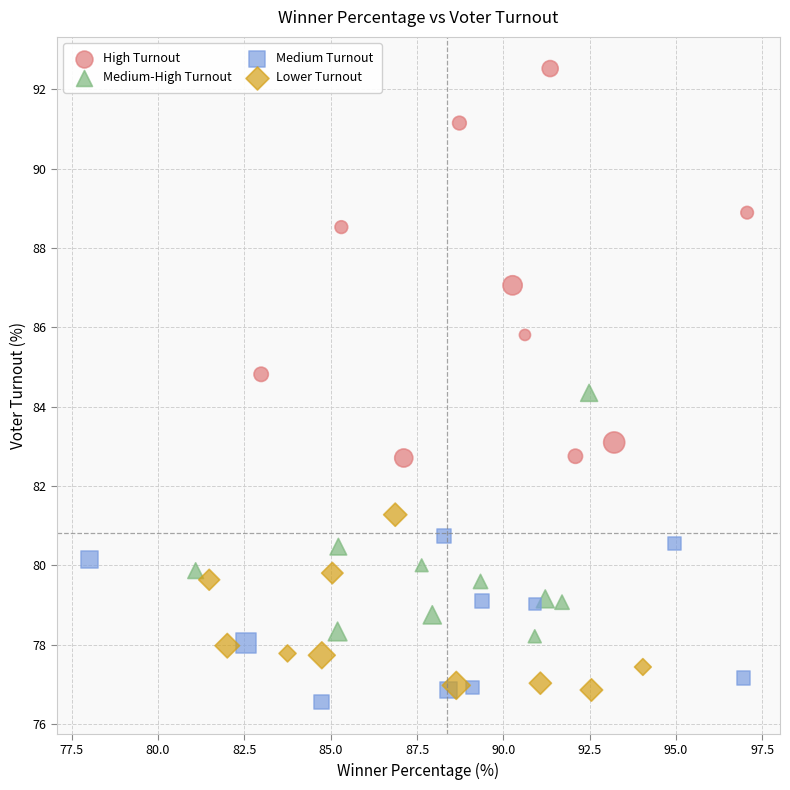

Which series has the widest spread of Y values?

High Turnout